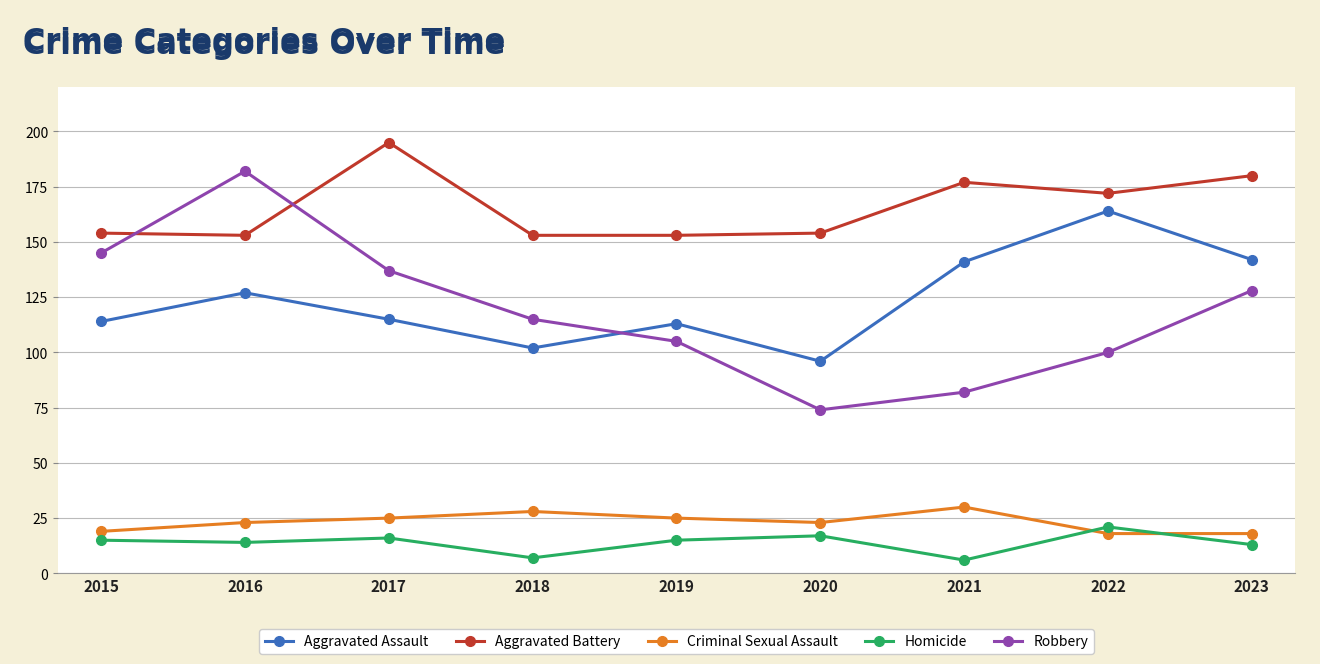

List the series in order of their peak value, lowest first.

Homicide, Criminal Sexual Assault, Aggravated Assault, Robbery, Aggravated Battery